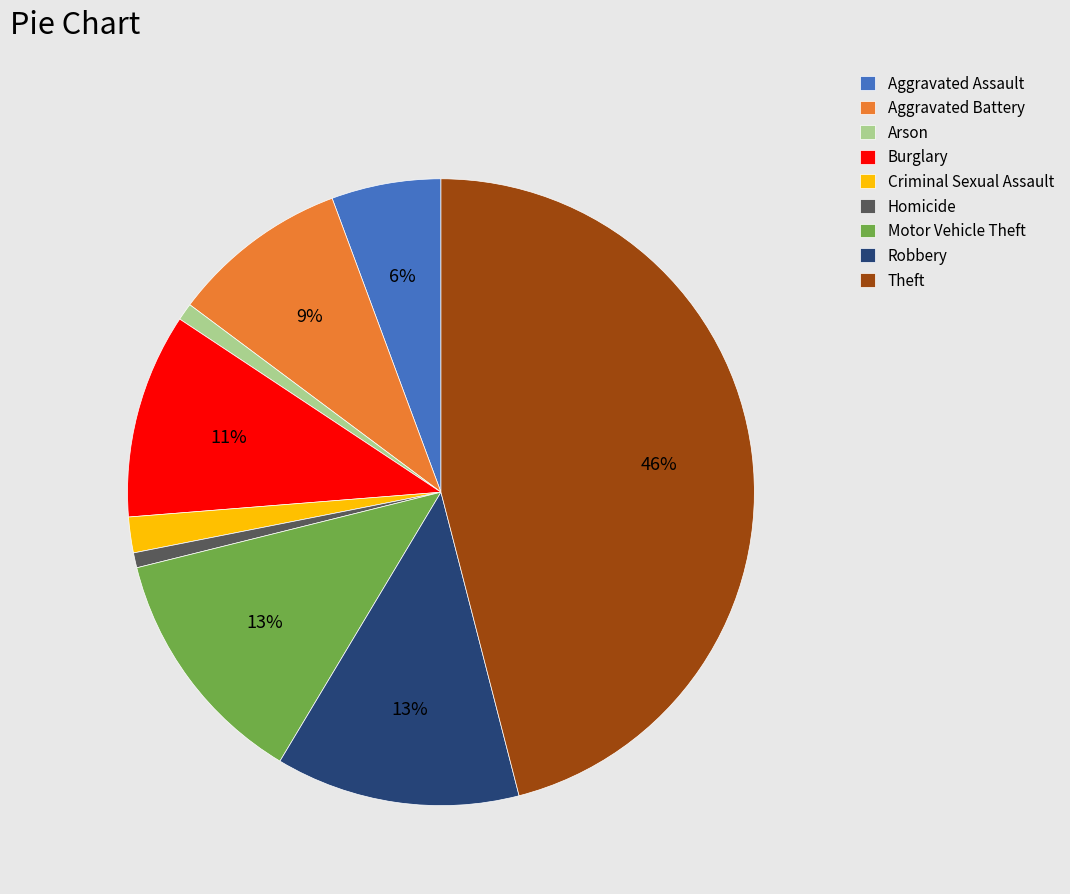

Which has a higher value, Burglary or Robbery?

Robbery